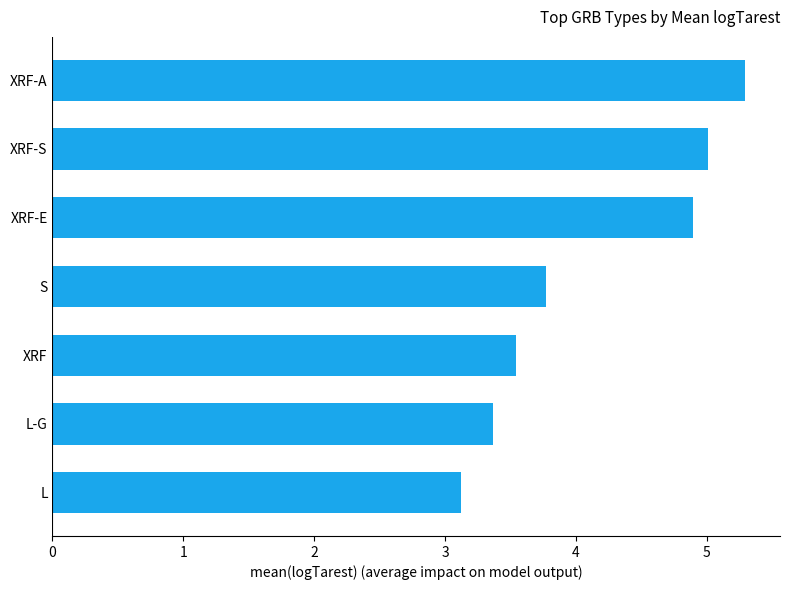

What is the difference between the maximum and second lowest values?

1.9